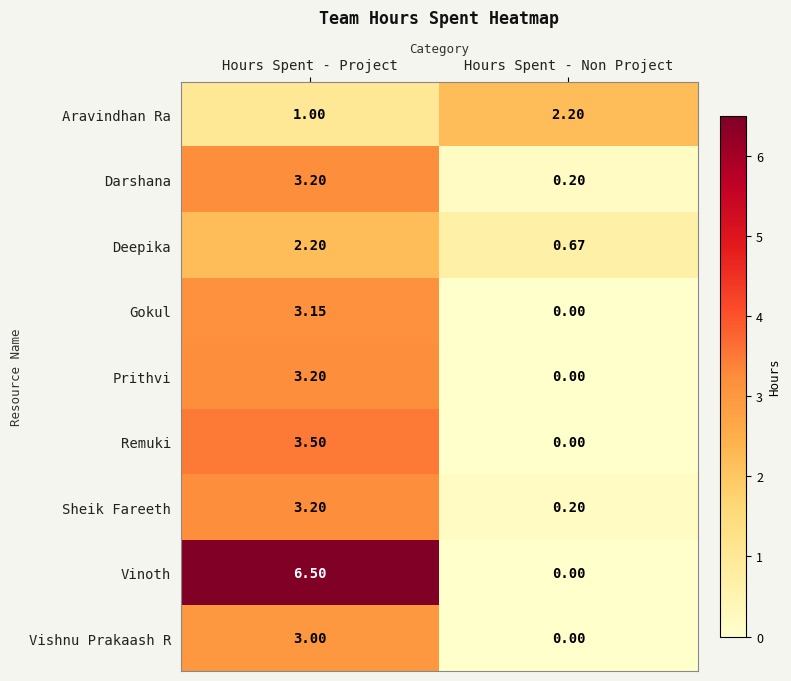

List the labels in order of Deepika value, largest first.

Hours Spent - Project, Hours Spent - Non Project